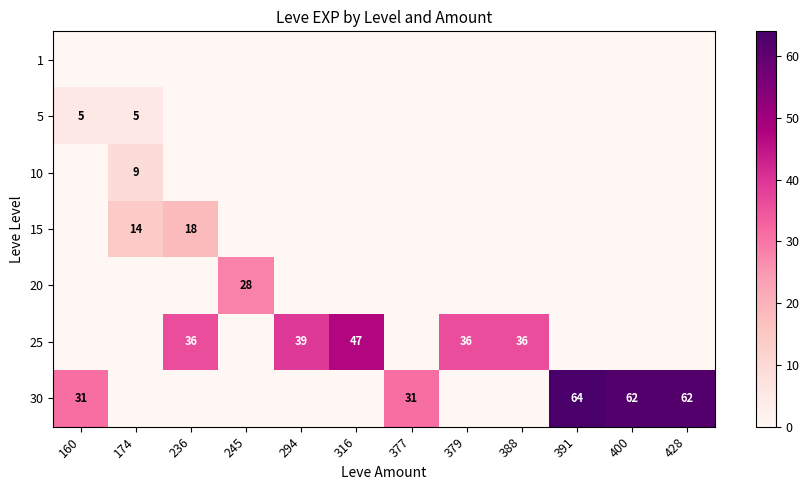

True or false: 5 has a value of 5 at 174.

True